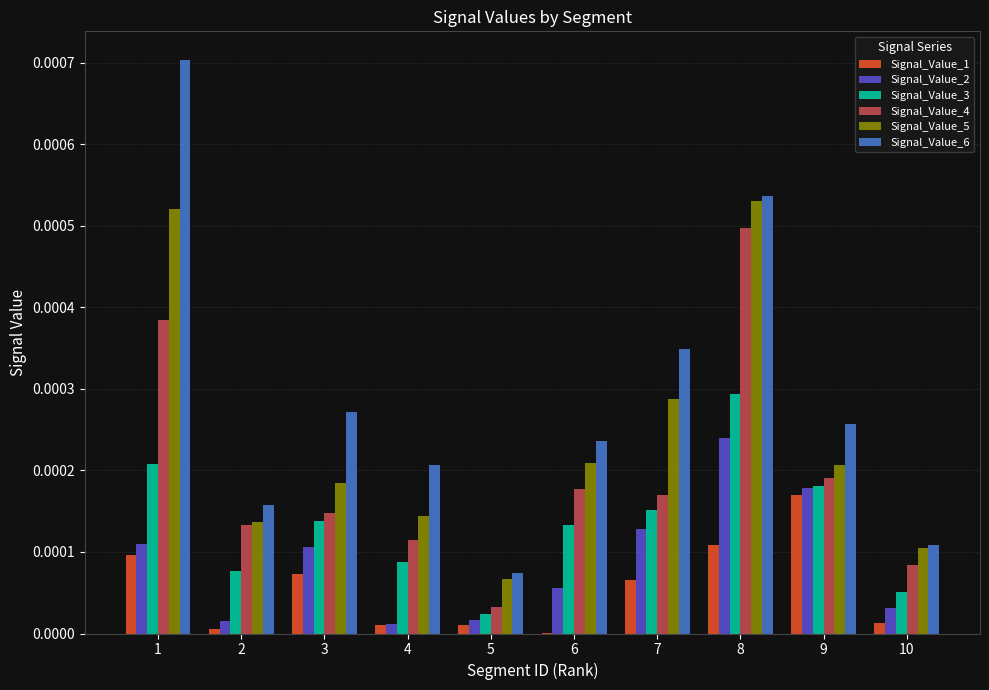

Are the bars horizontal?

No